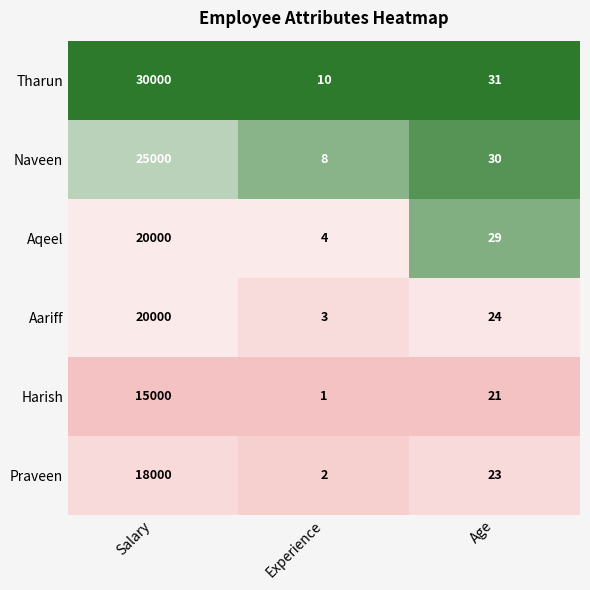

Reading right to left, what are all the values shown in this chart?

Tharun: 31	10	30000
Naveen: 30	8	25000
Aqeel: 29	4	20000
Aariff: 24	3	20000
Harish: 21	1	15000
Praveen: 23	2	18000